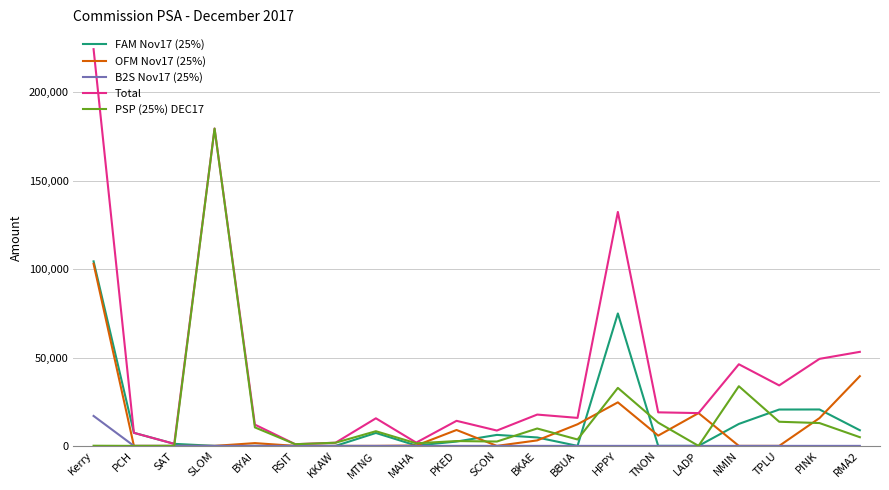

True or false: OFM Nov17 (25%) has a value of 0.0 at TPLU.

True